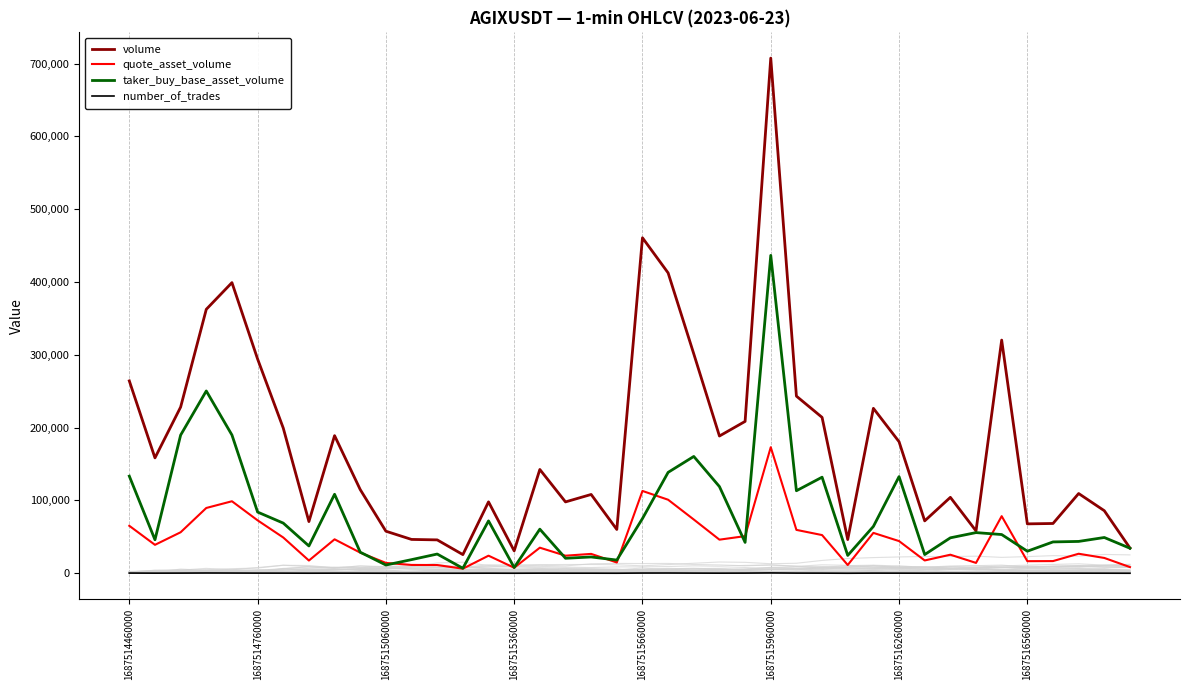

In volume, how many points are higher than both neighbors (excluding endpoints)?

11